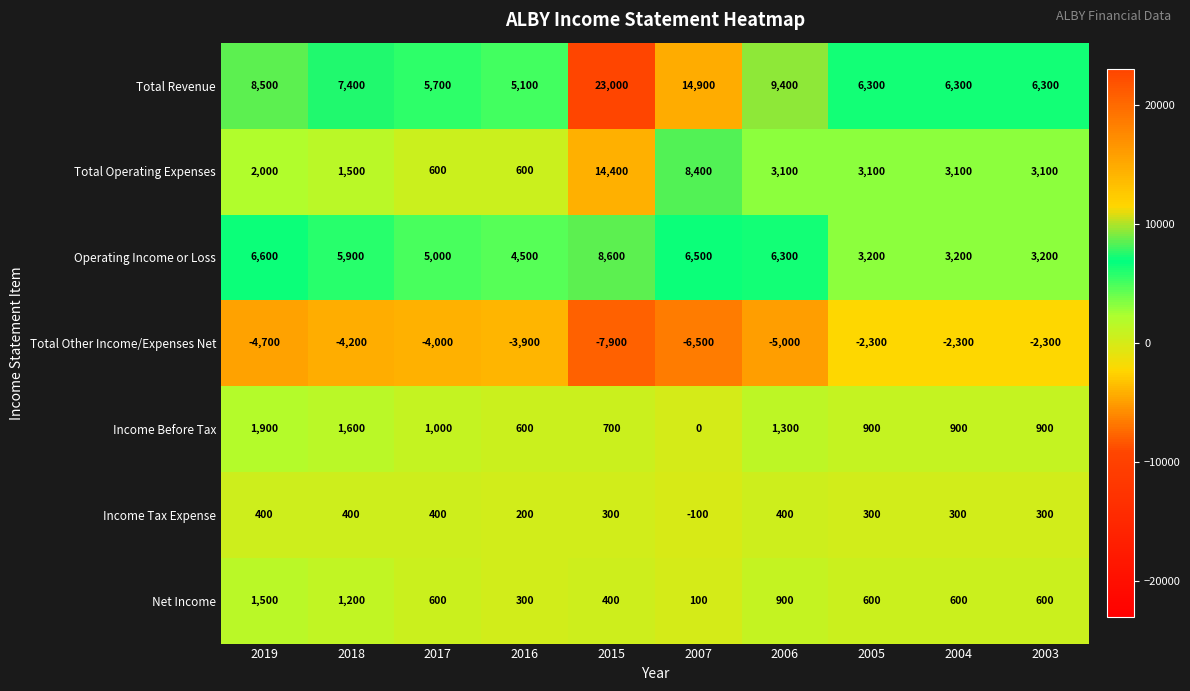

Rank the series by their maximum value, from lowest to highest.

Total Other Income/Expenses Net, Income Tax Expense, Net Income, Income Before Tax, Operating Income or Loss, Total Operating Expenses, Total Revenue